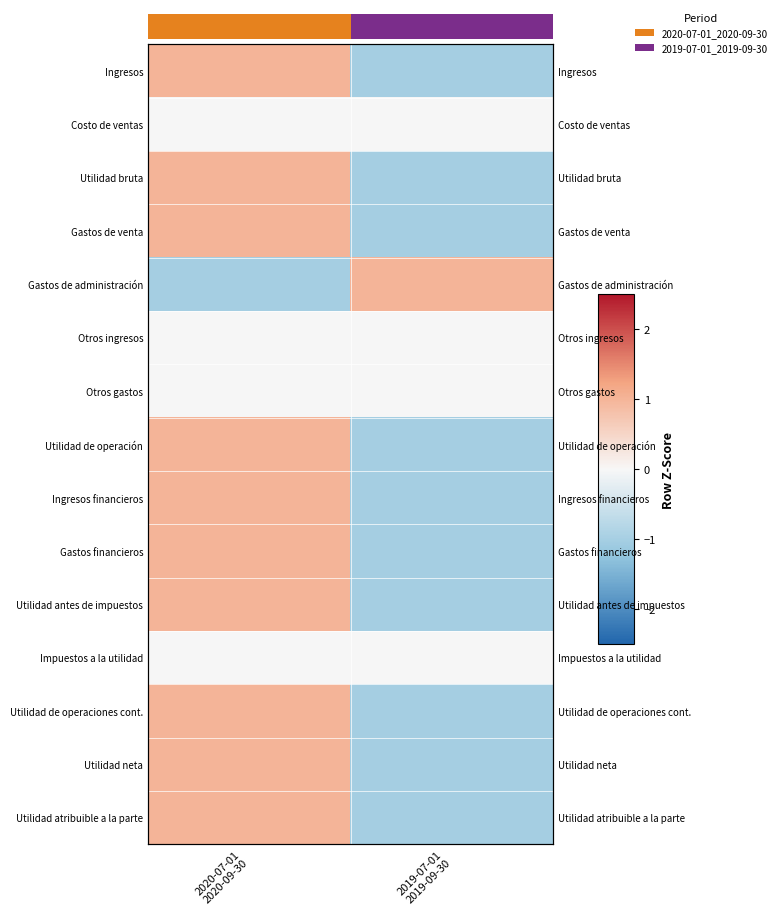

At how many categories does at least one series exceed 0?

2